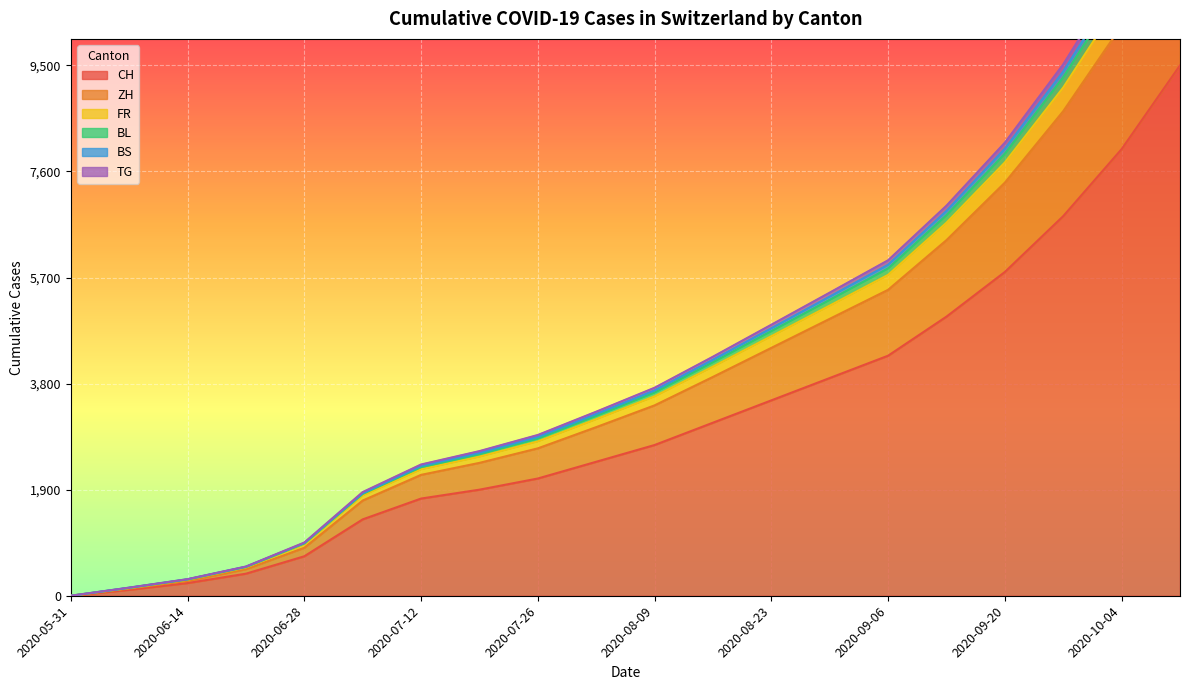

What is the maximum value for CH?

9500